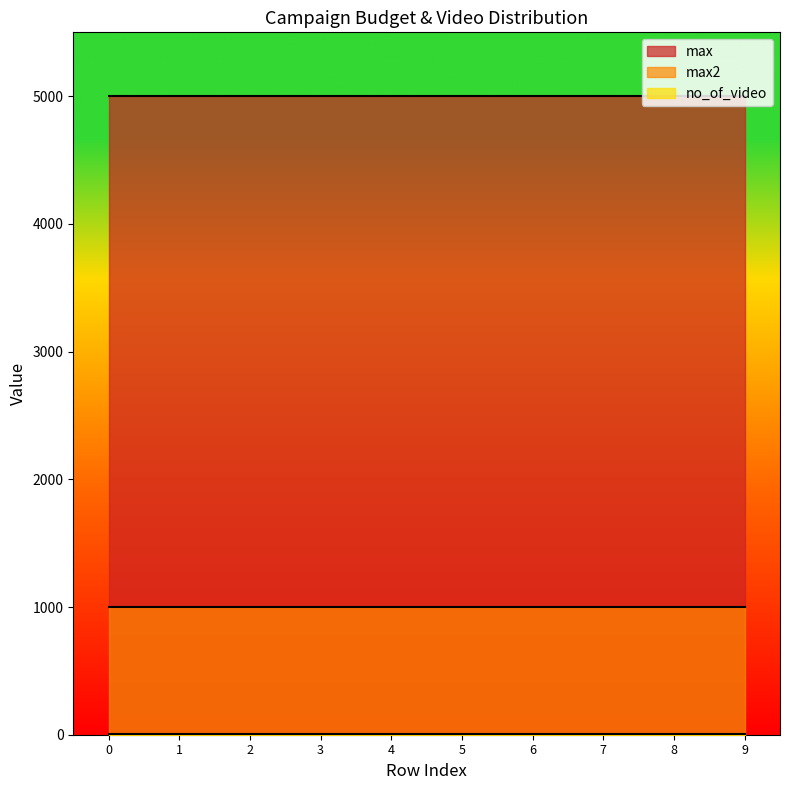

Between 2000 and 2000, which is larger?

2000